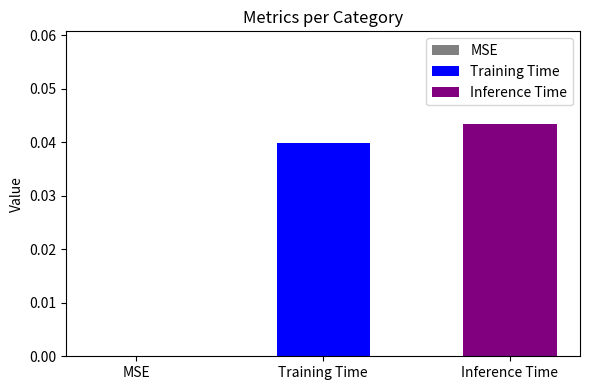

Does the chart contain any negative values?

No